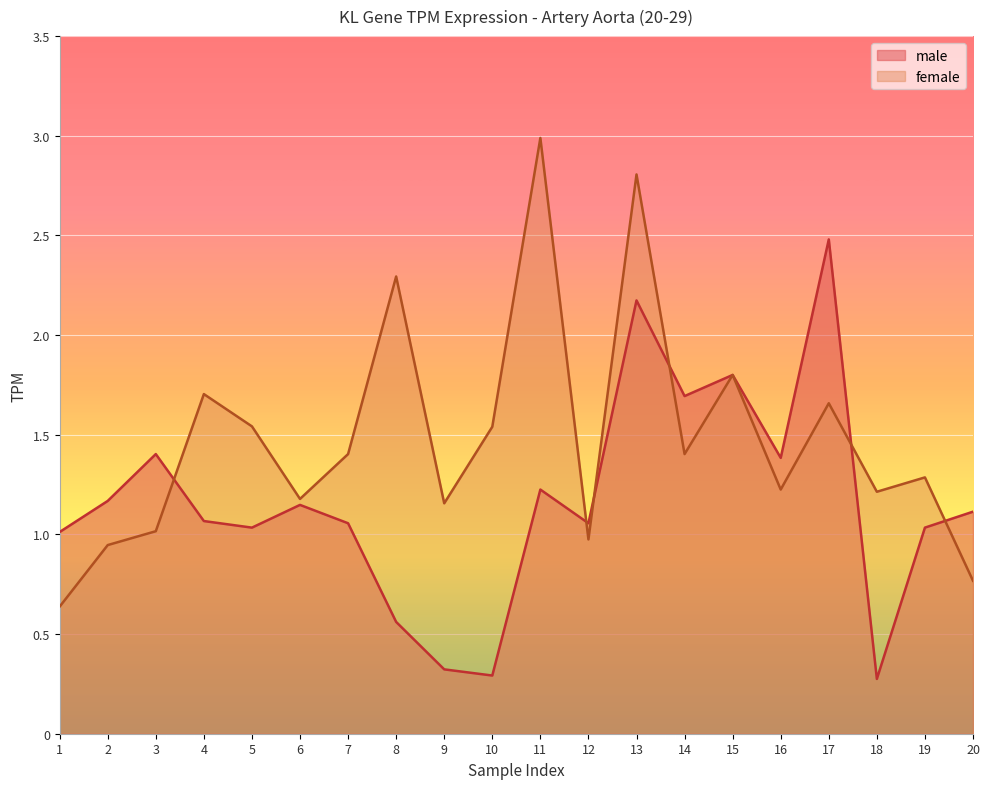

Which series changed the most between 12 and 18?

male